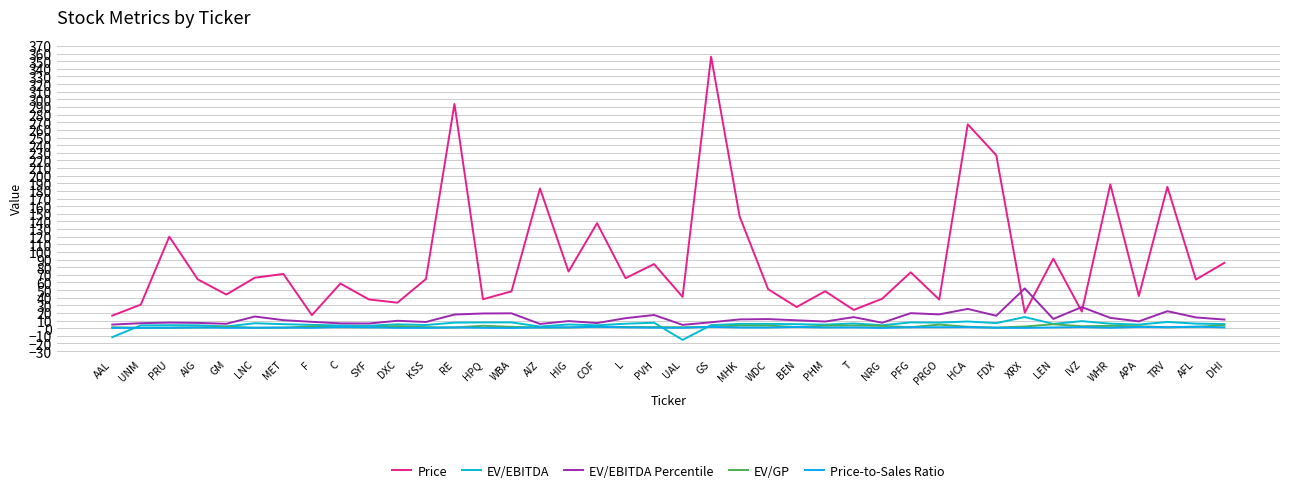

What are all the series names shown in the legend?

Price, EV/EBITDA, EV/EBITDA Percentile, EV/GP, Price-to-Sales Ratio